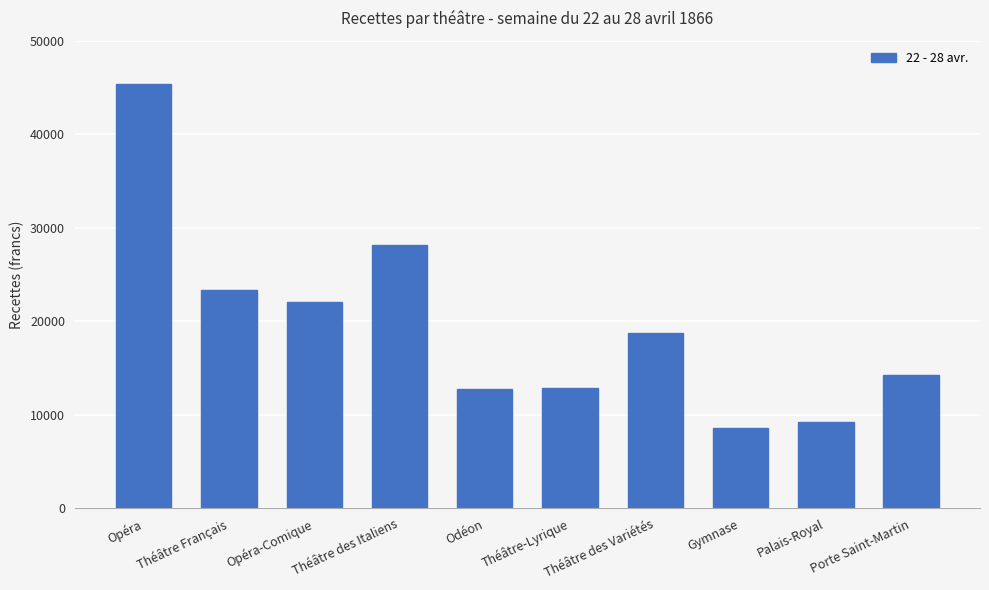

Are the bars grouped side by side (vs. stacked)?

No